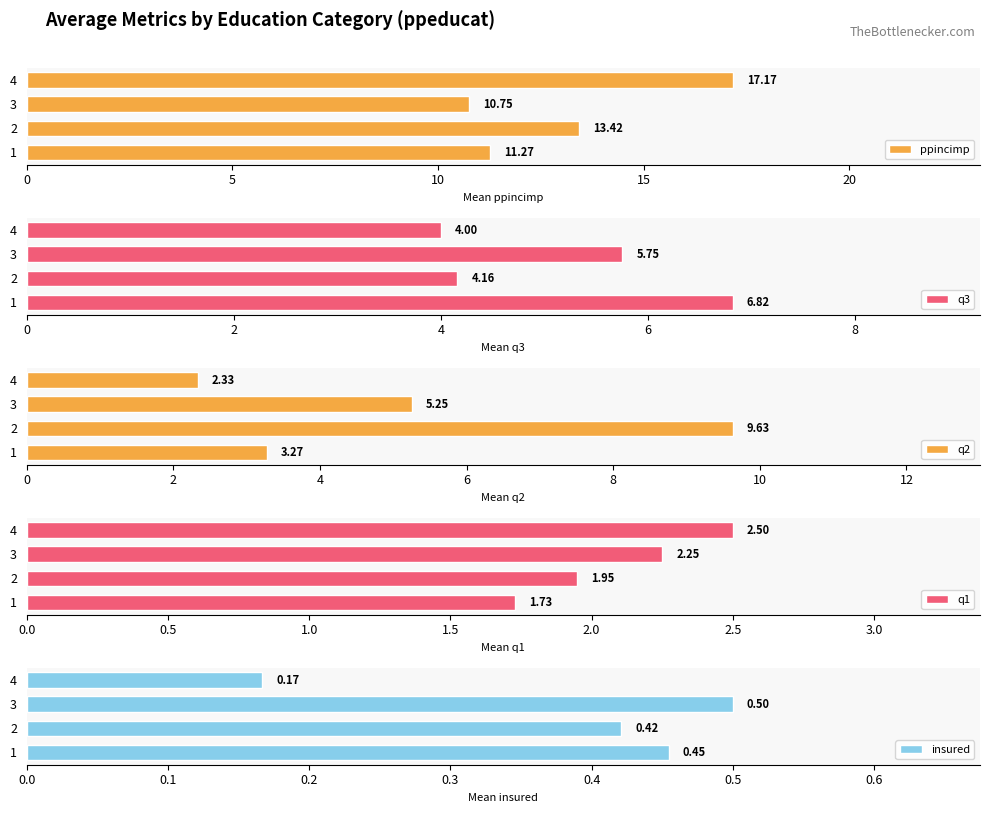

Reading left to right, transcribe all the data shown in this chart.

ppincimp: 11.3	13.4	10.8	17.2
q3: 6.8	4.2	5.8	4.0
q2: 3.3	9.6	5.2	2.3
q1: 1.7	1.9	2.2	2.5
insured: 0.5	0.4	0.5	0.2